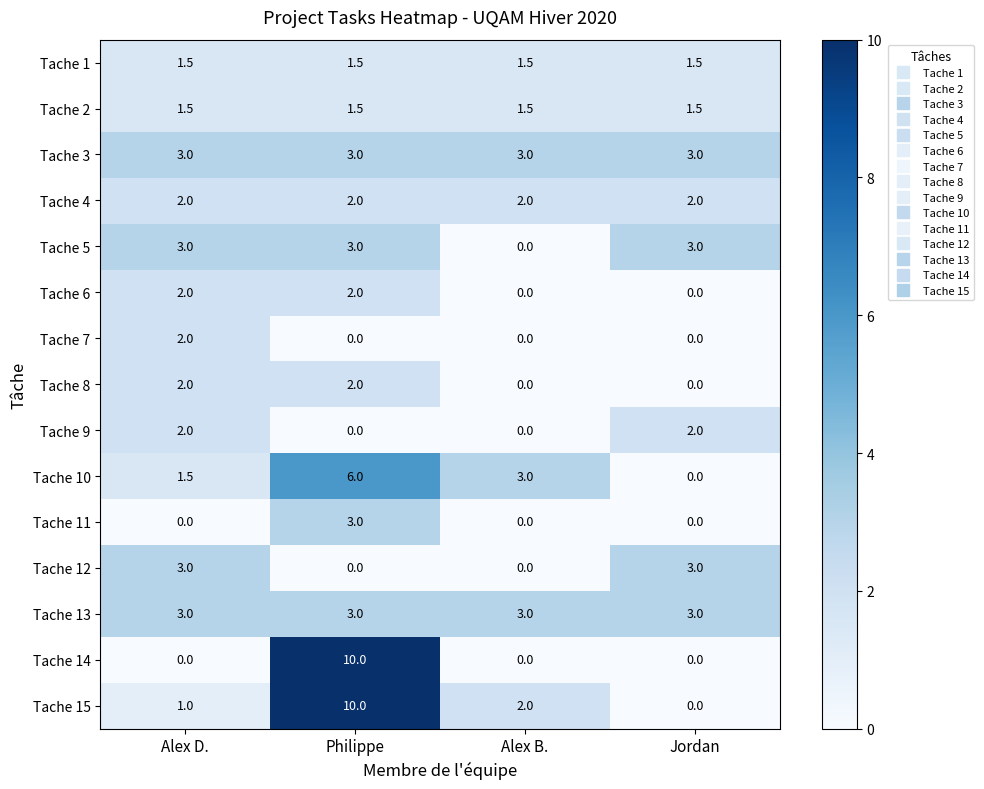

True or false: Tache 12 has a value of 4.8 at Jordan.

False